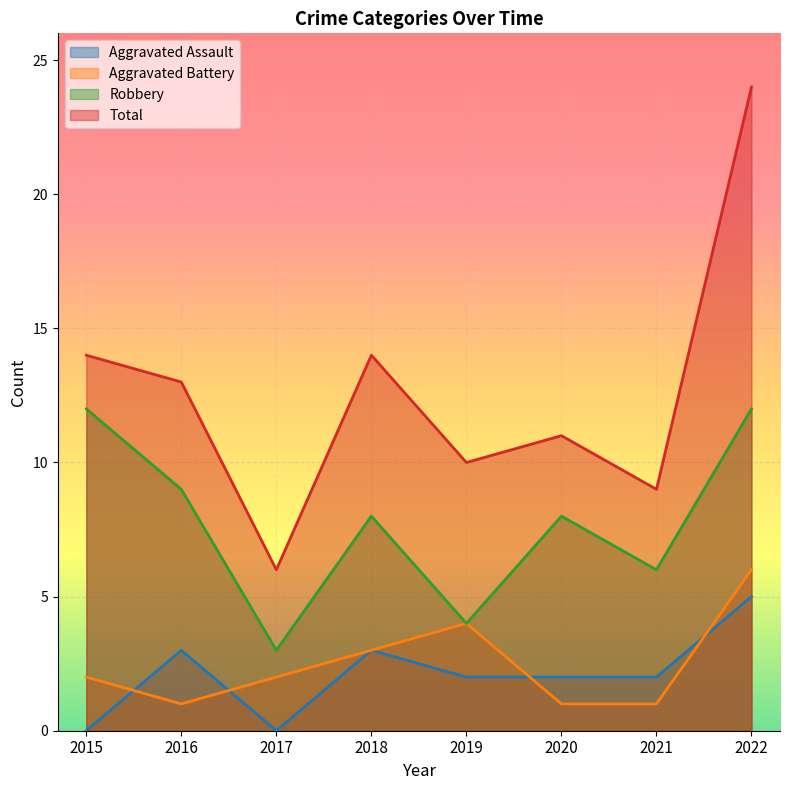

After their last crossing, which series has the higher values: Aggravated Assault or Aggravated Battery?

Aggravated Battery